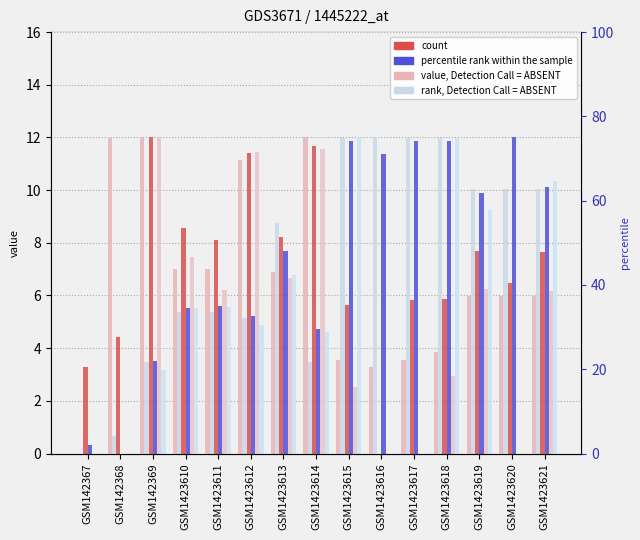

Which series has the widest spread of values?

x0